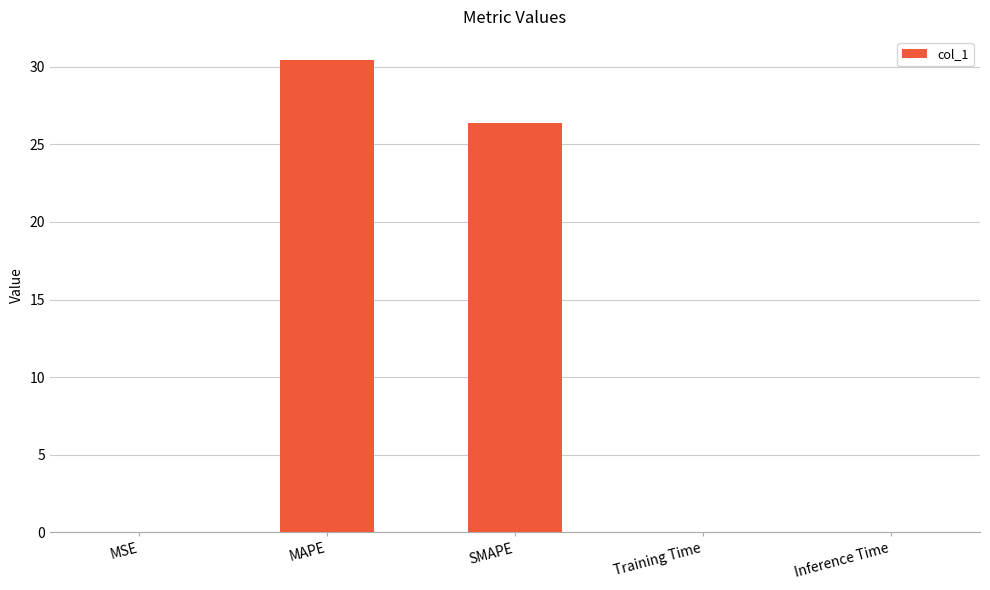

Count the number of categories in the chart.

5